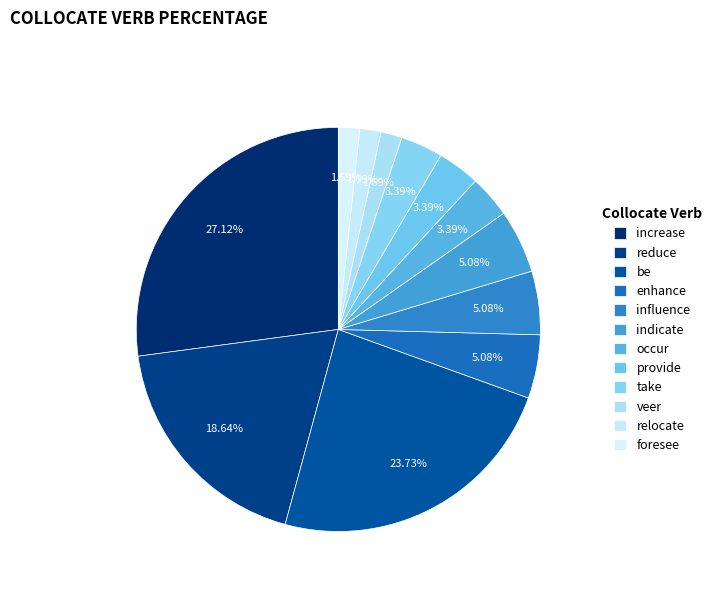

What is the ratio of the value at veer to the value at occur?

0.5